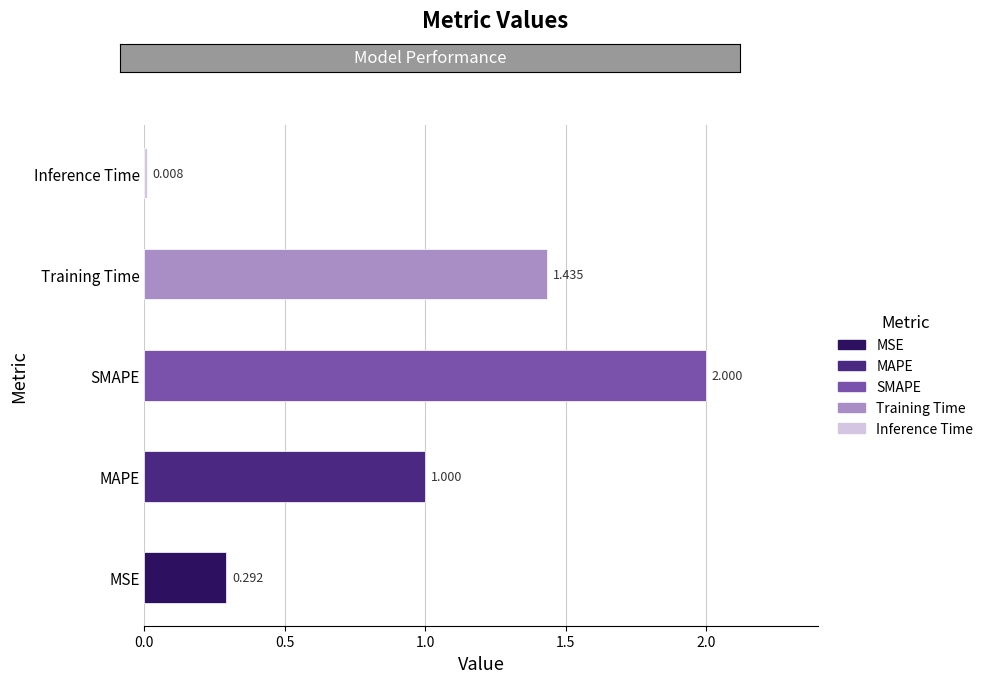

Between Training Time and SMAPE, which is larger?

SMAPE